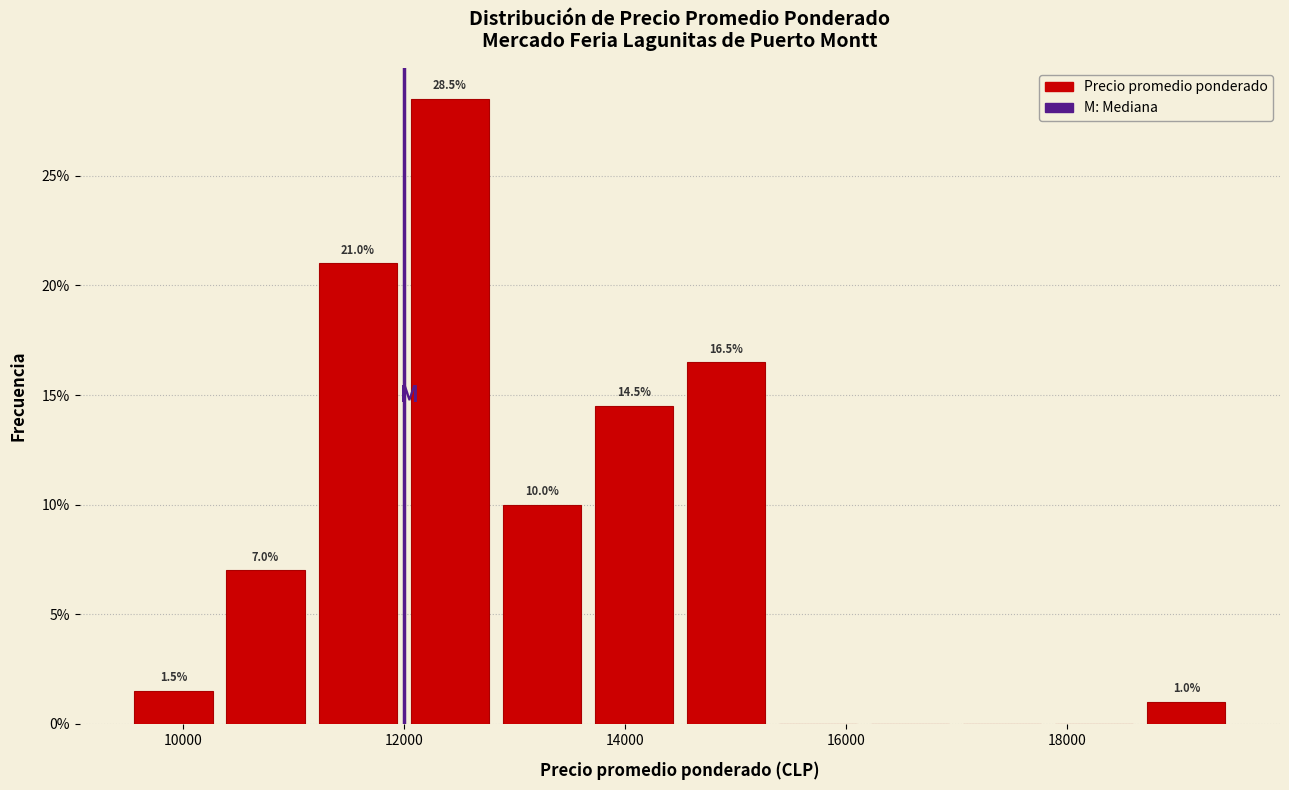

Over which range of the x-axis is the bar tallest?

12000 to 12800